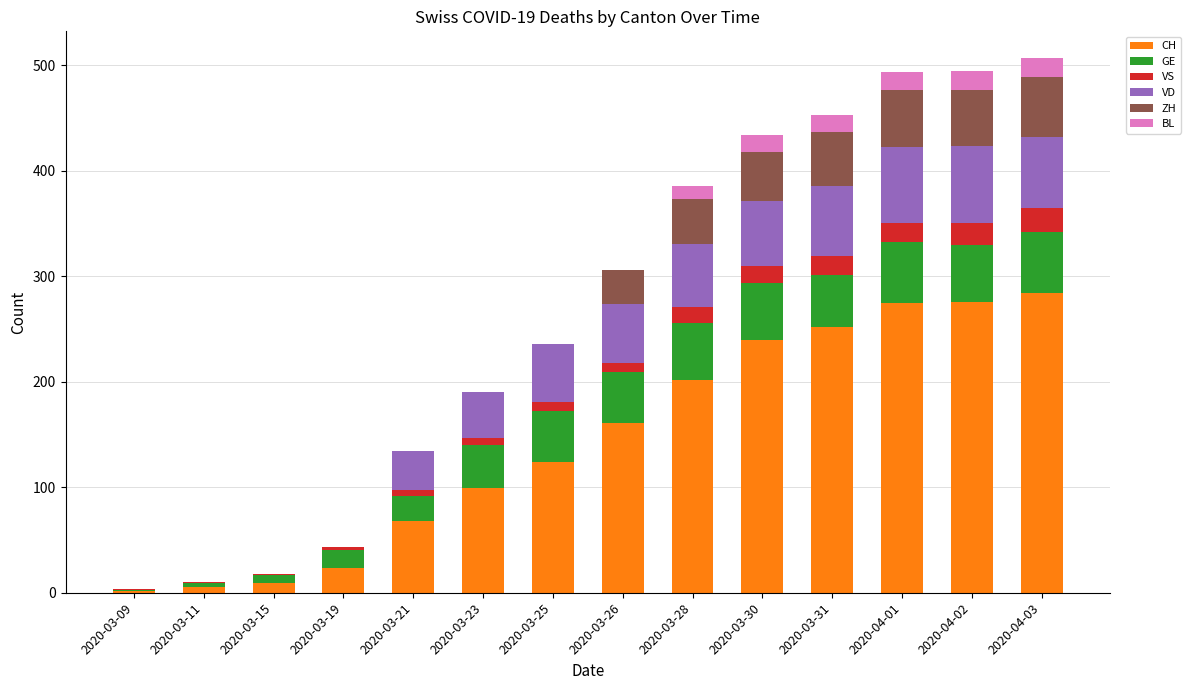

Which has a higher value, 2020-04-02 or 2020-03-15?

2020-04-02